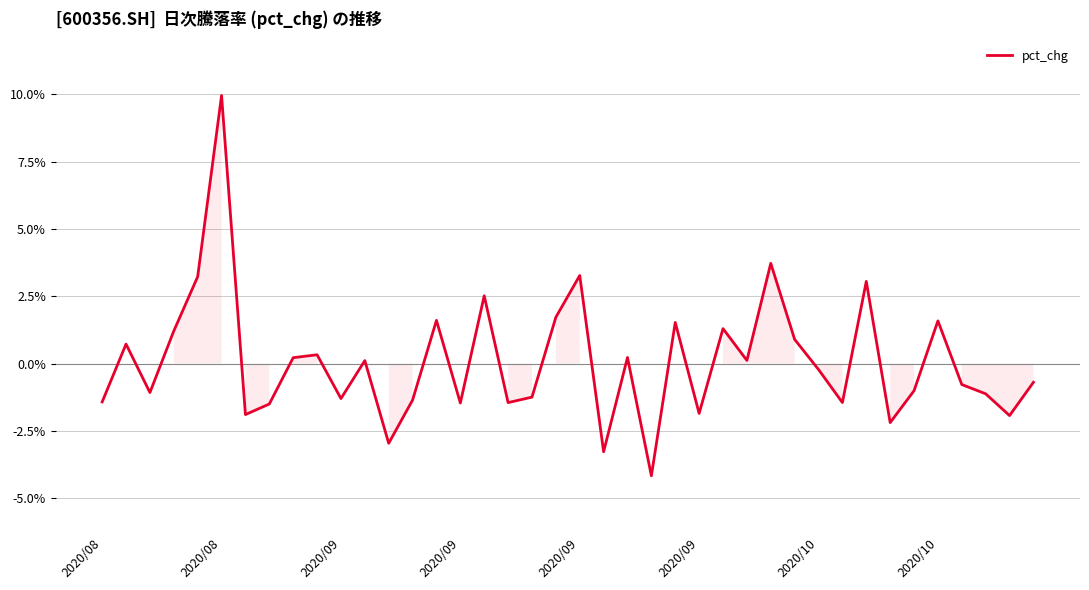

What is the smallest value displayed?

-4.2